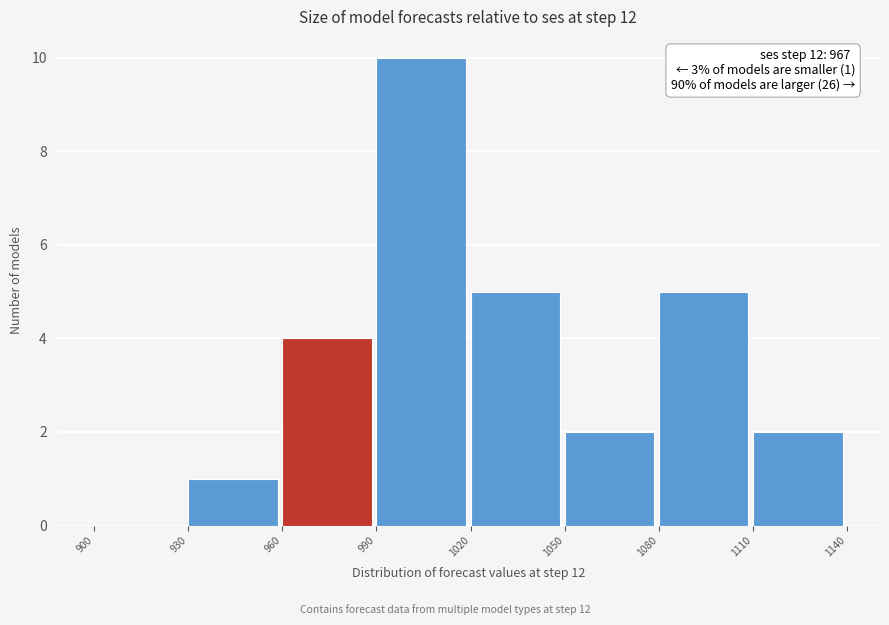

Over which range of the x-axis is the bar tallest?

990 to 1020